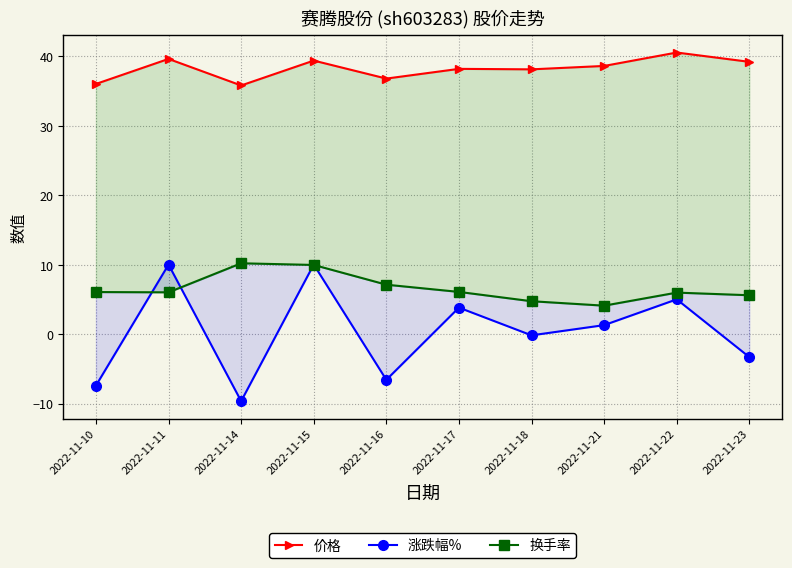

Which series has the widest spread of values?

涨跌幅%